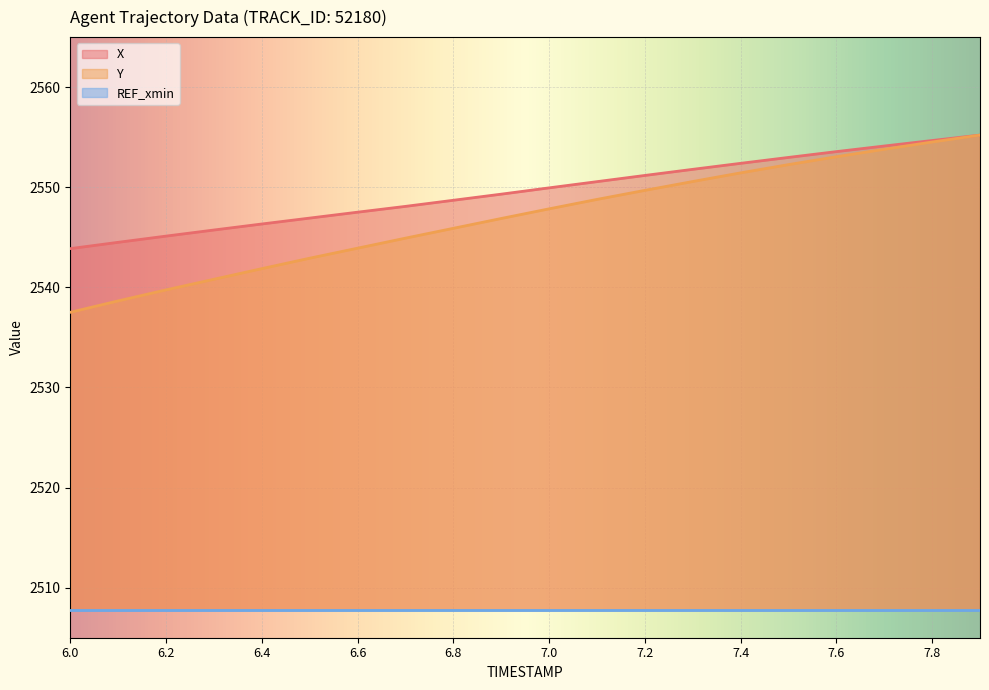

What is the spread (max minus min) of values at 6.6?

39.8